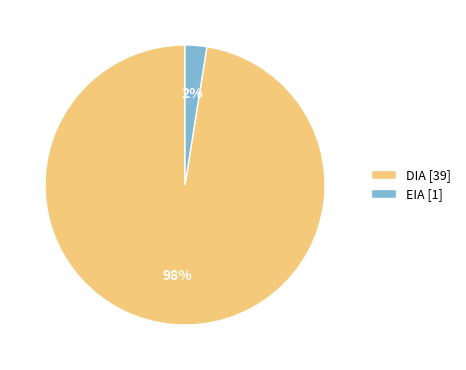

Count the number of slices in the pie.

2